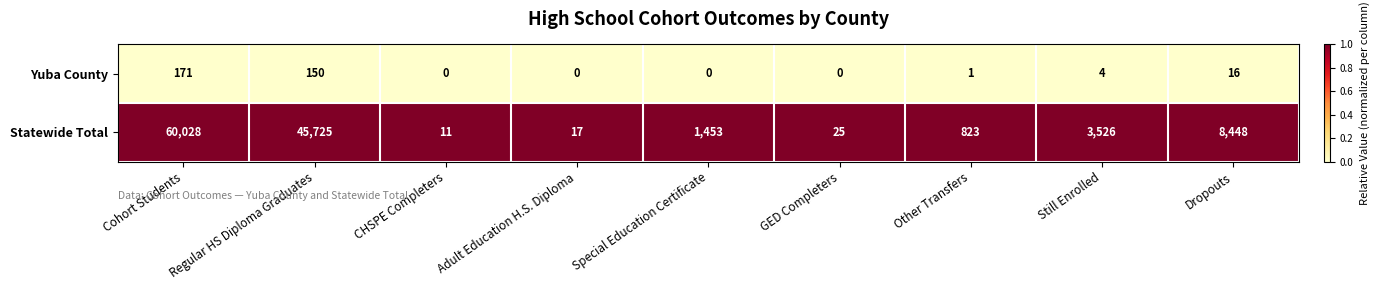

Which series changed the most between Regular HS Diploma Graduates and Other Transfers?

Statewide Total